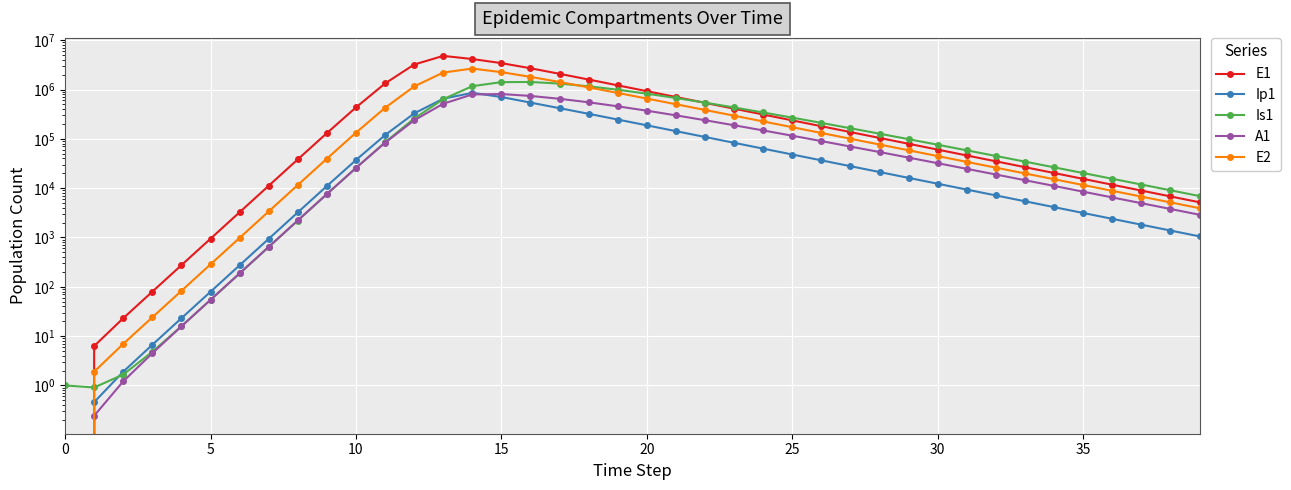

Which series has the largest total across all categories?

E1